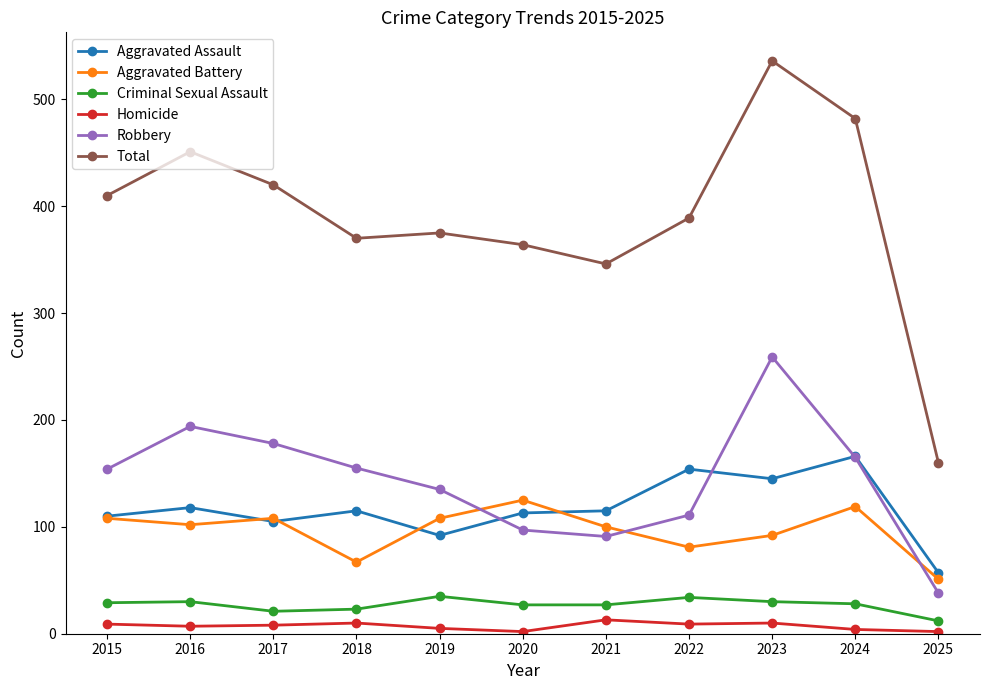

Count the number of categories in the chart.

11